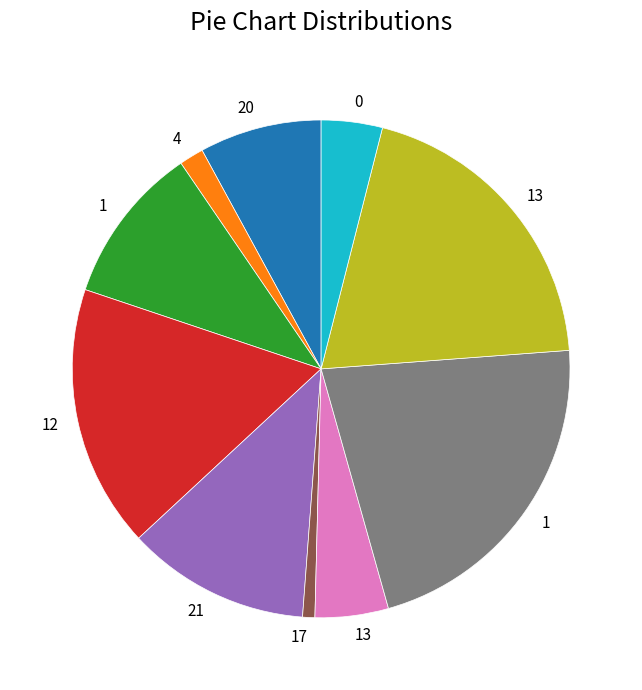

Is there any slice that represents more than half of the pie?

No